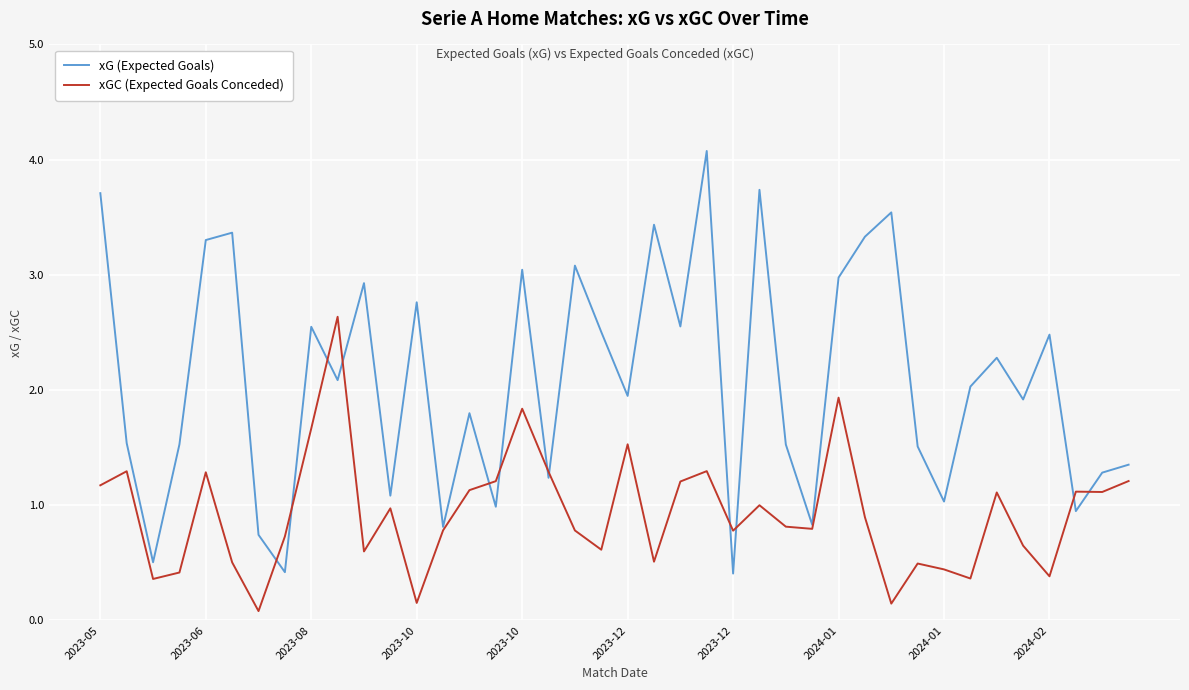

Which series has the widest spread of values?

xG (Expected Goals)